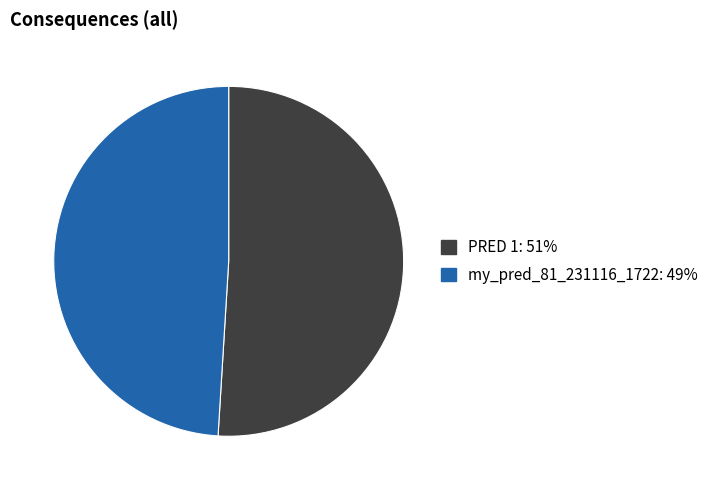

The my_pred_81_231116_1722 slice represents 35% of the pie. True or false?

False